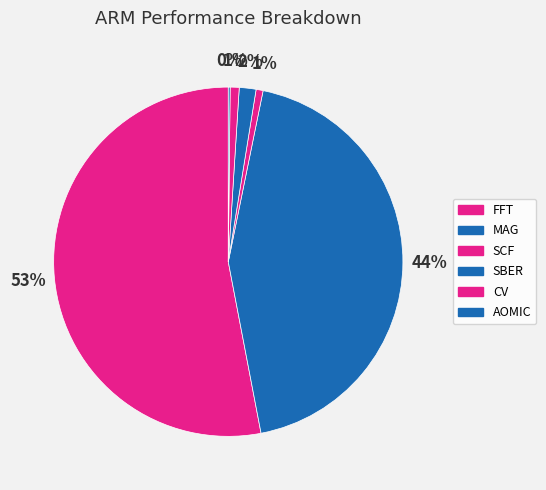

Which category has the biggest portion of the pie?

FFT